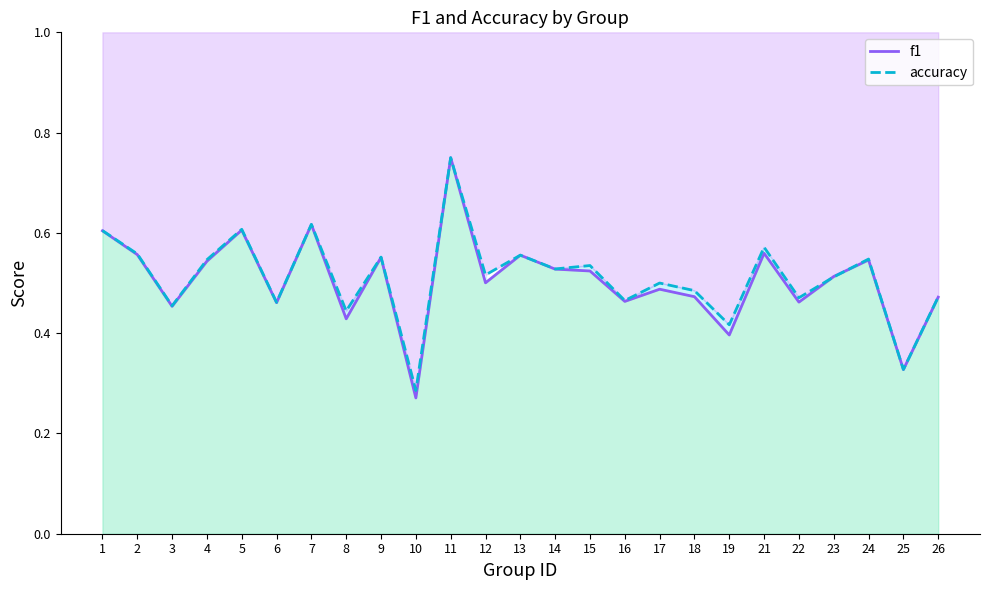

Is this an area chart (filled region under the line)?

No